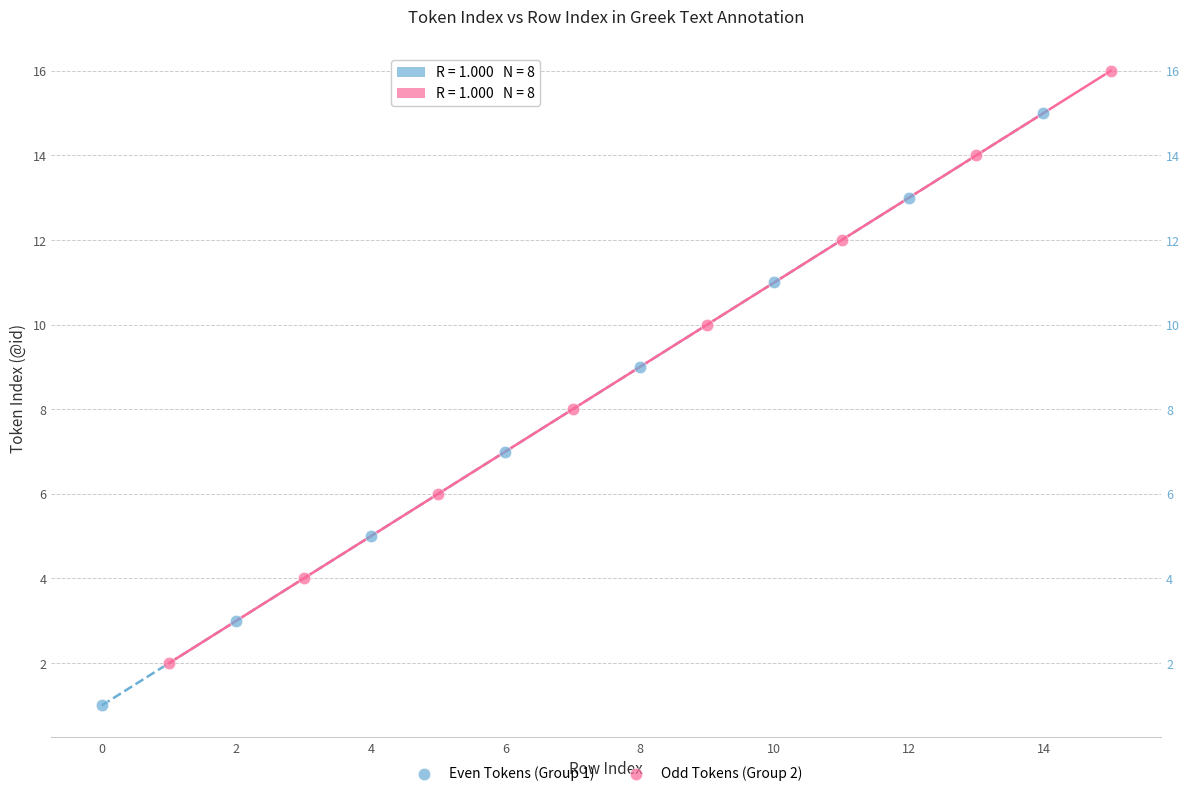

Which series contains the highest Y value?

Odd Tokens (Group 2)